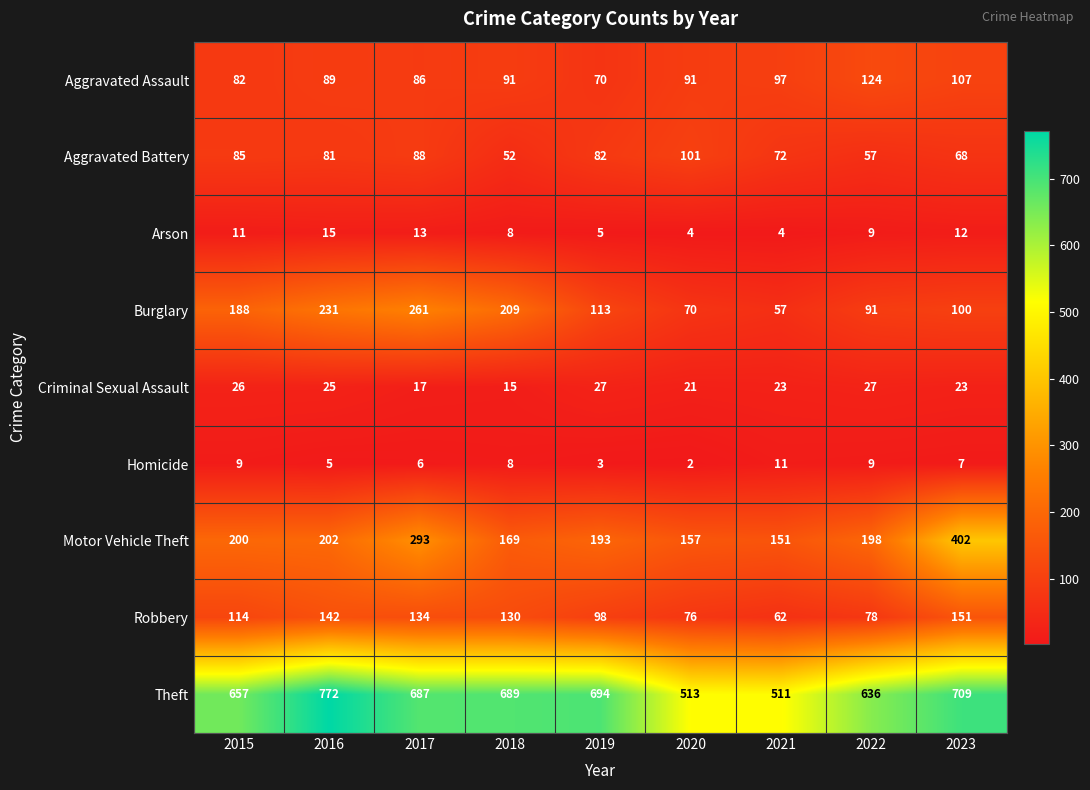

Rank the categories by Robbery value from lowest to highest.

2021, 2020, 2022, 2019, 2015, 2018, 2017, 2016, 2023